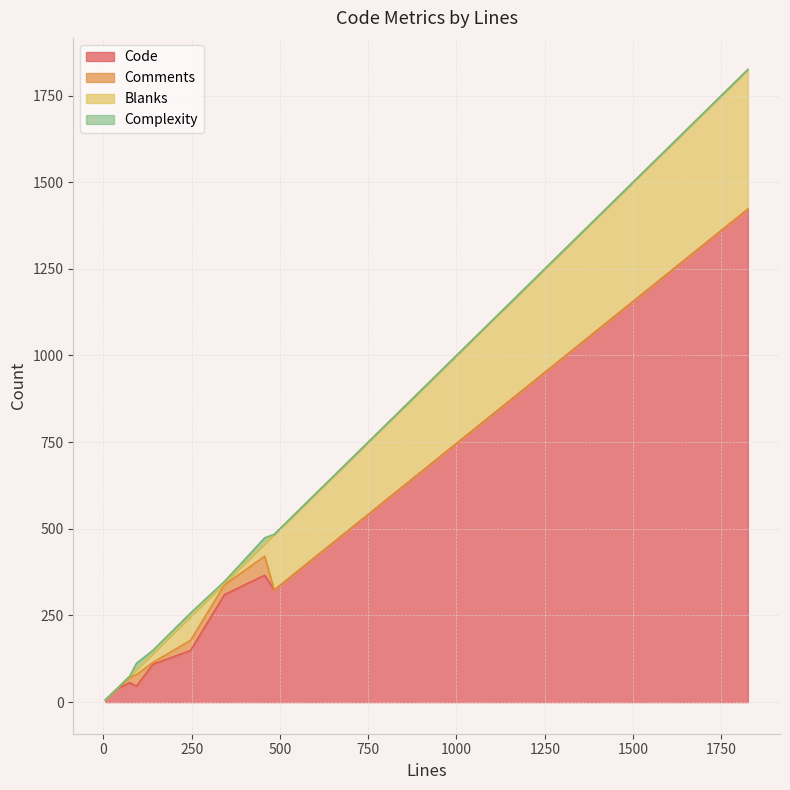

Rank the categories by Complexity value from highest to lowest.

94, 457, 247, 140, 343, 75, 6, 39, 484, 1825